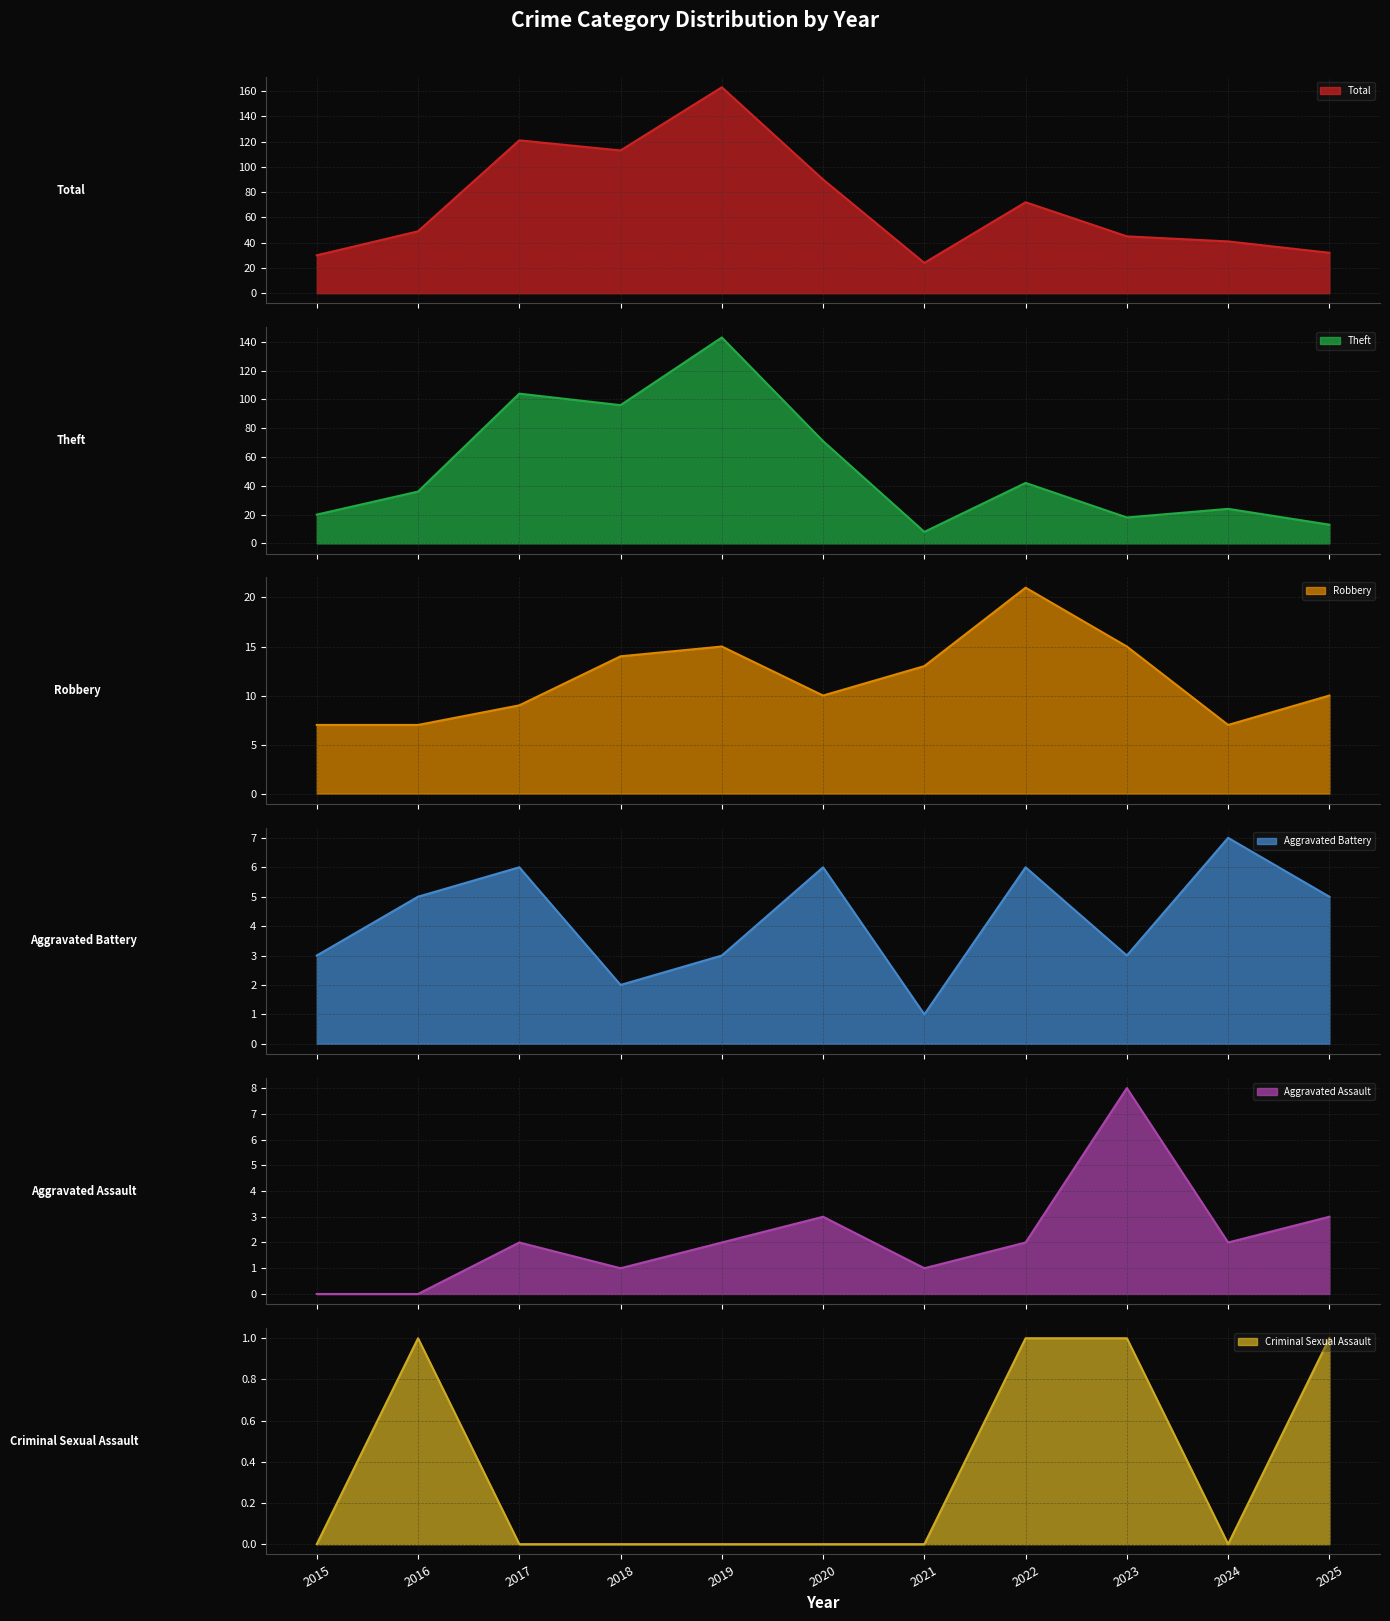

Which series has the widest spread of values?

Total